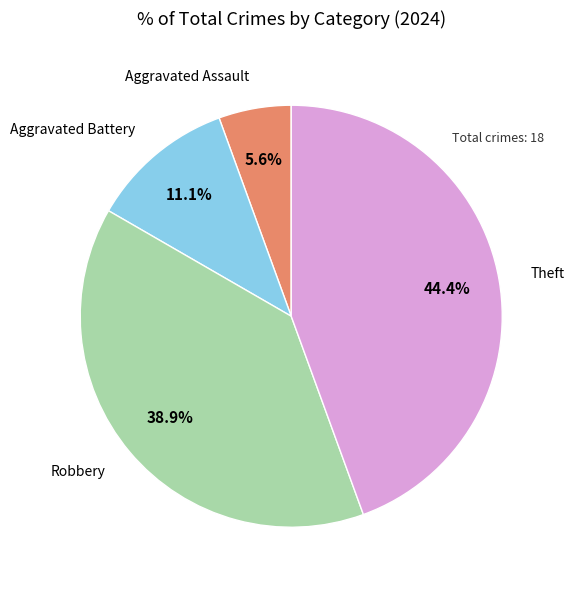

Is there a majority slice in this chart?

No